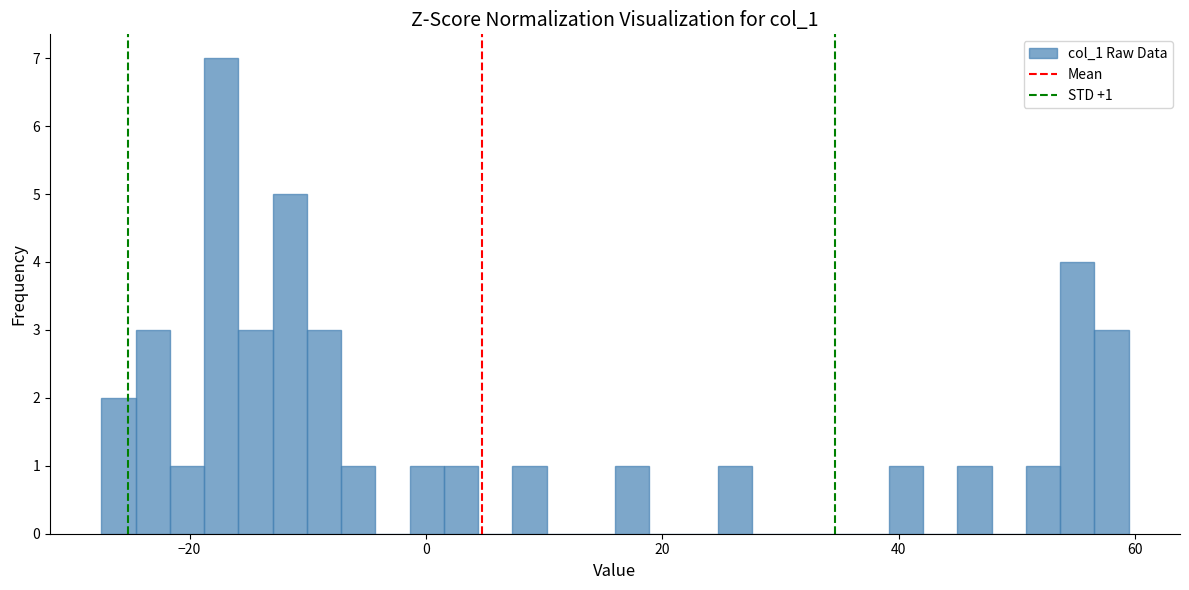

Read against the x-axis, roughly where is the centre of the tallest bar?

-18